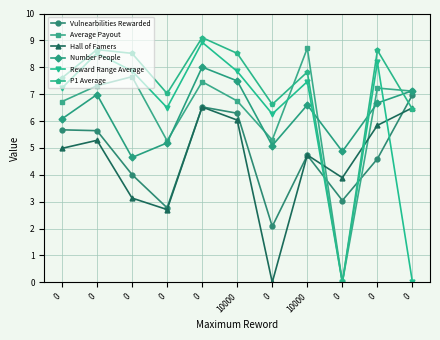

Is the value of Vulnearbilities Rewarded at 0 greater than the value of P1 Average at 0?

No